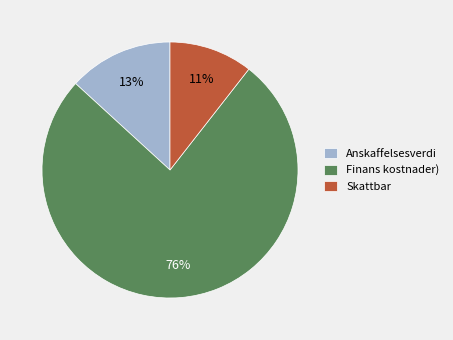

Do Skattbar and Anskaffelsesverdi together represent more than half of the pie?

No